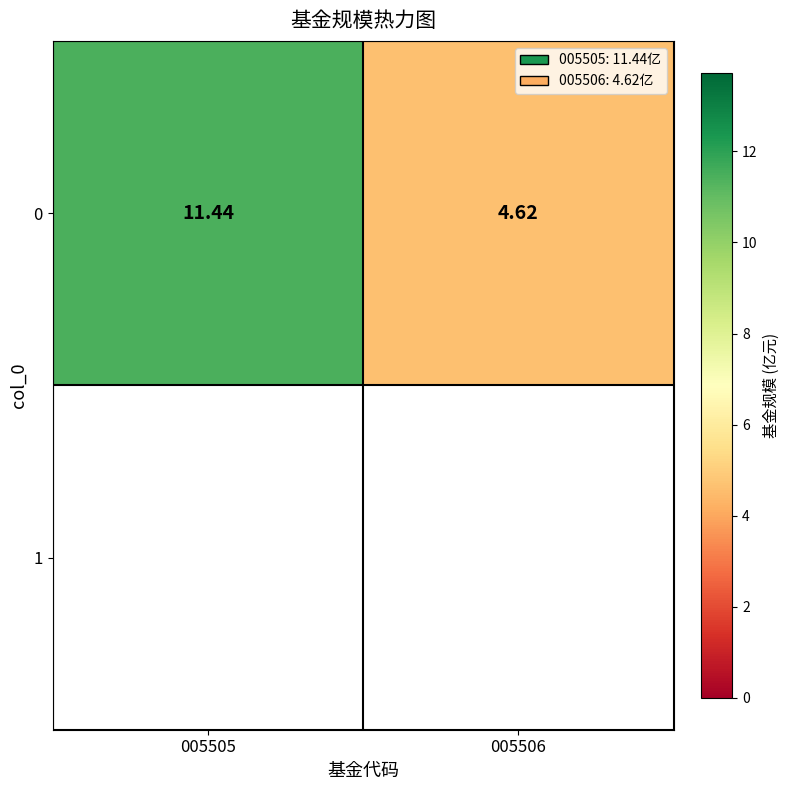

Reading left to right, extract all data points from this chart.

11.4	4.6